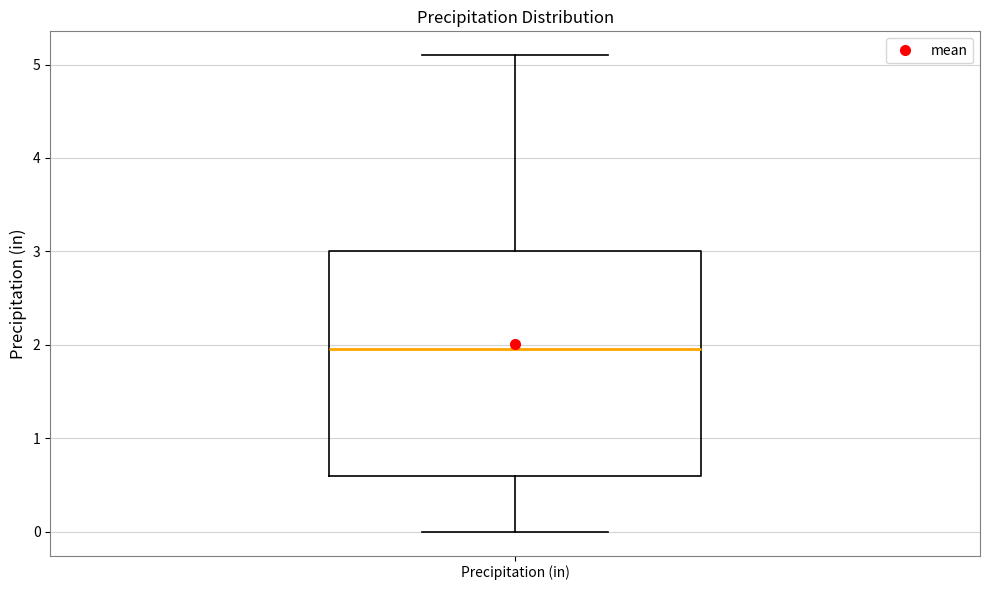

Transcribe this box plot: give where the median line is, the range the box spans, and where the two whiskers end, as read against the y-axis. The values are not printed on the chart, so give them approximately, as read against the axis.

median 2.0, box 0.6 to 3.0, whiskers 0.0 to 5.1